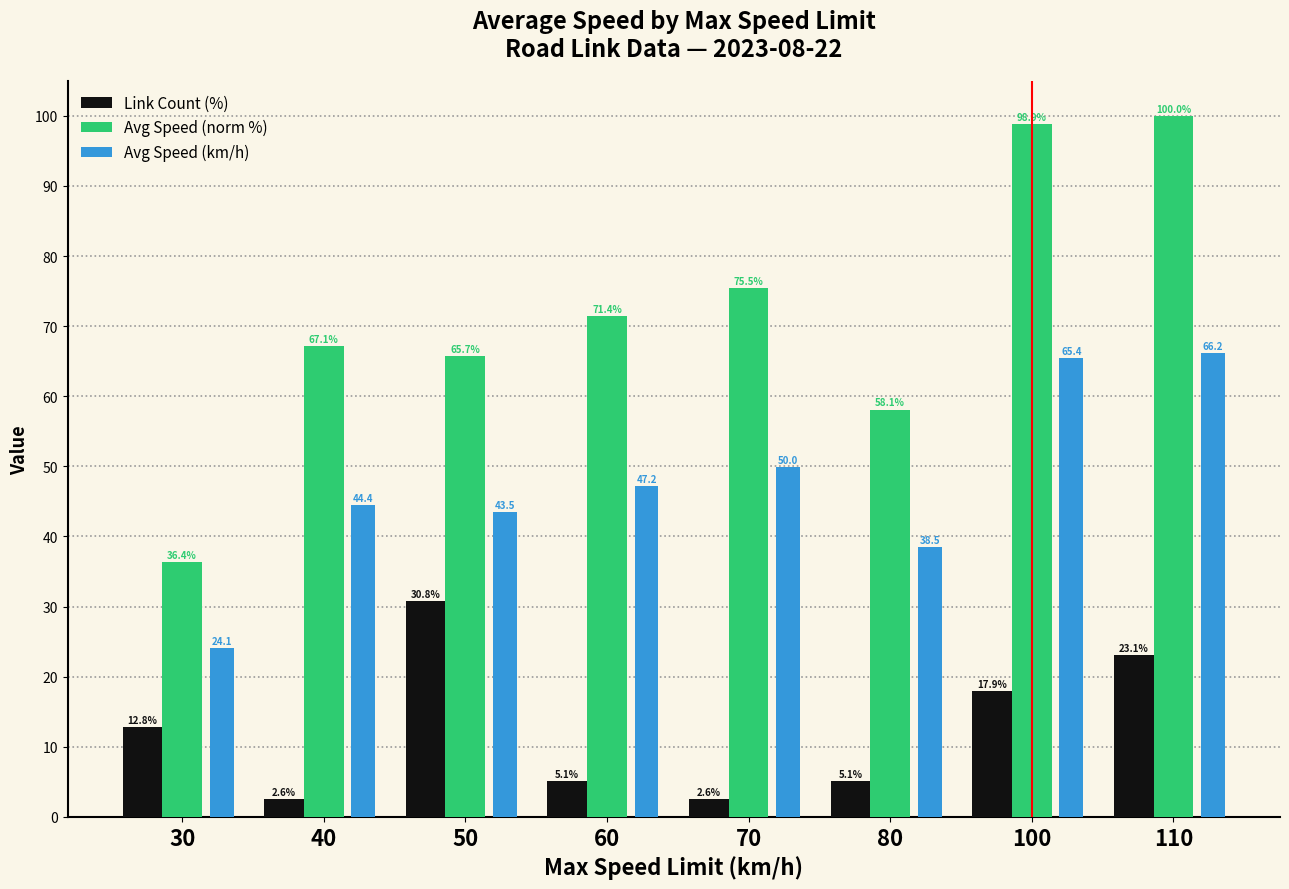

Does the chart contain stacked bars?

No